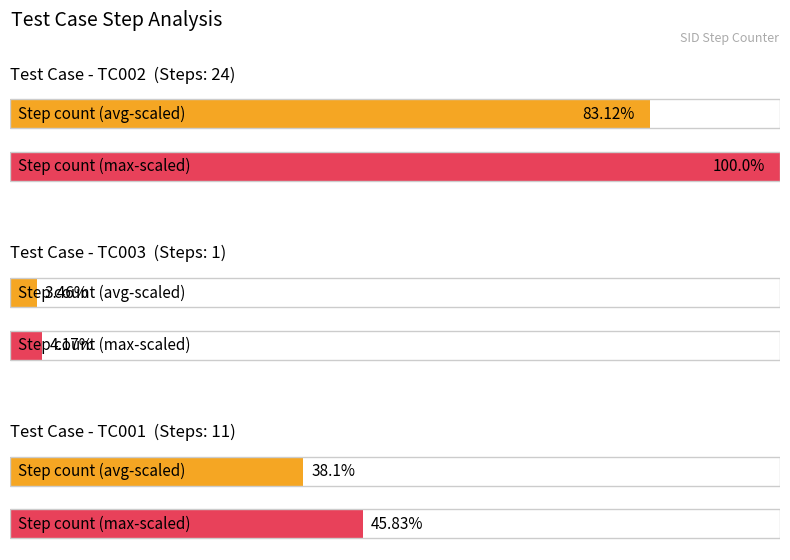

Rank the categories by value from lowest to highest.

TC003_steps, TC001_steps, TC002_steps